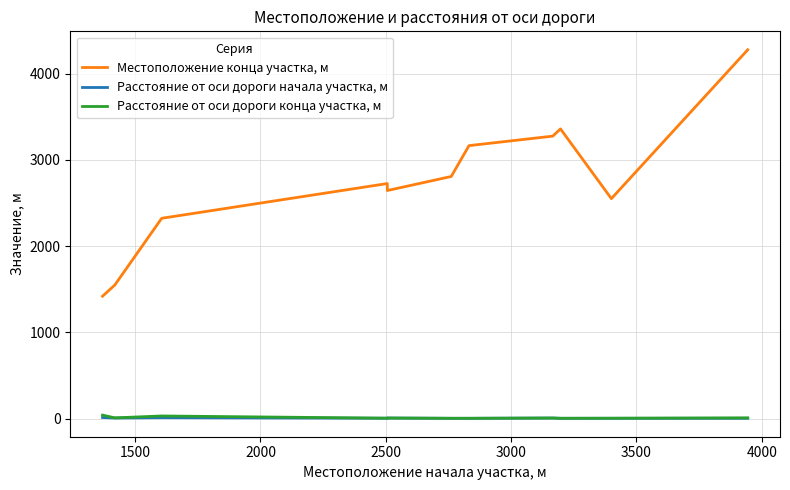

True or false: Местоположение конца участка, м has more than 0 points higher than both neighbors.

True